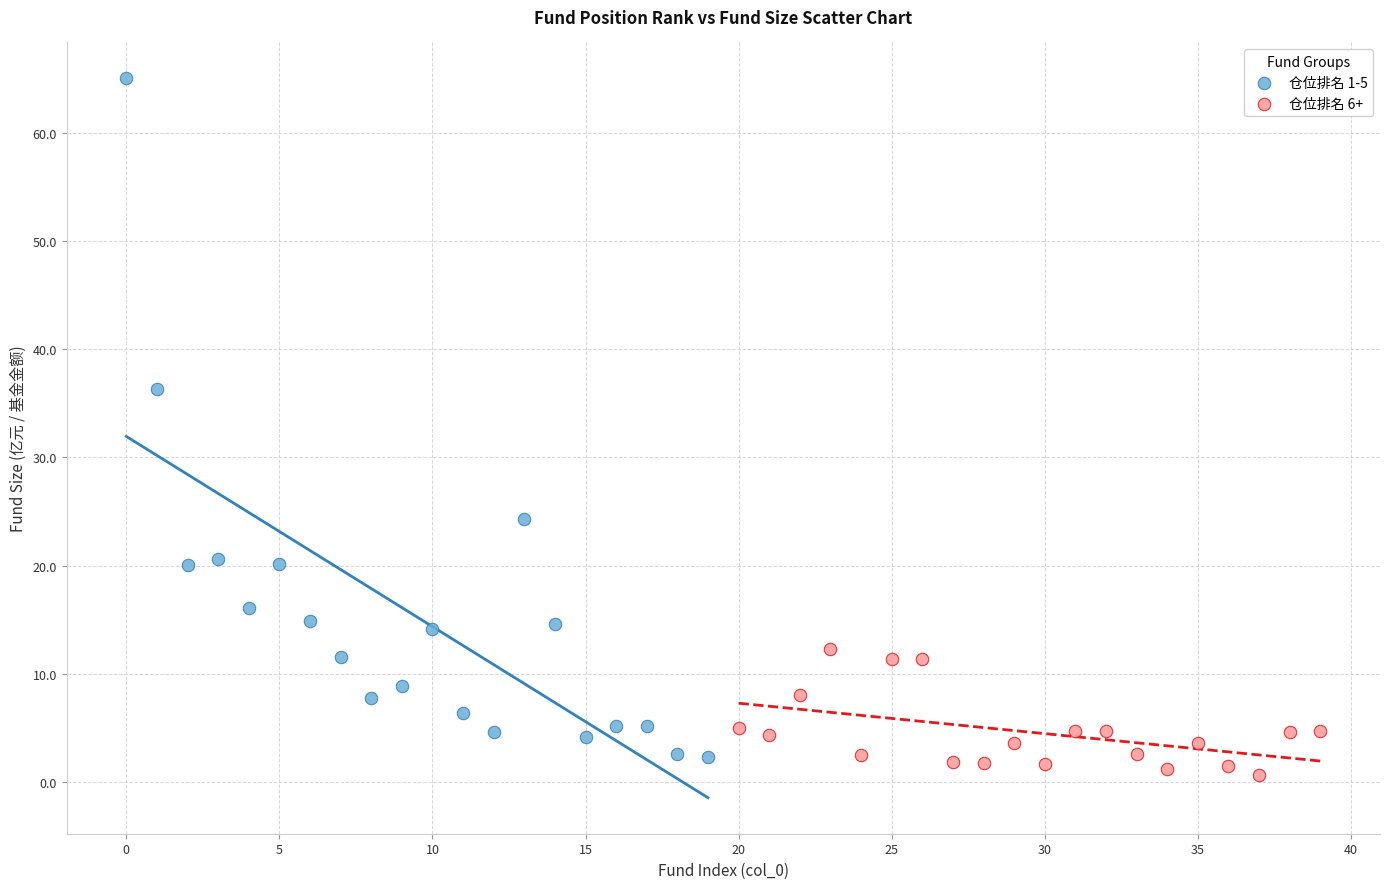

Which series has the largest Y range (max minus min)?

仓位排名 1-5